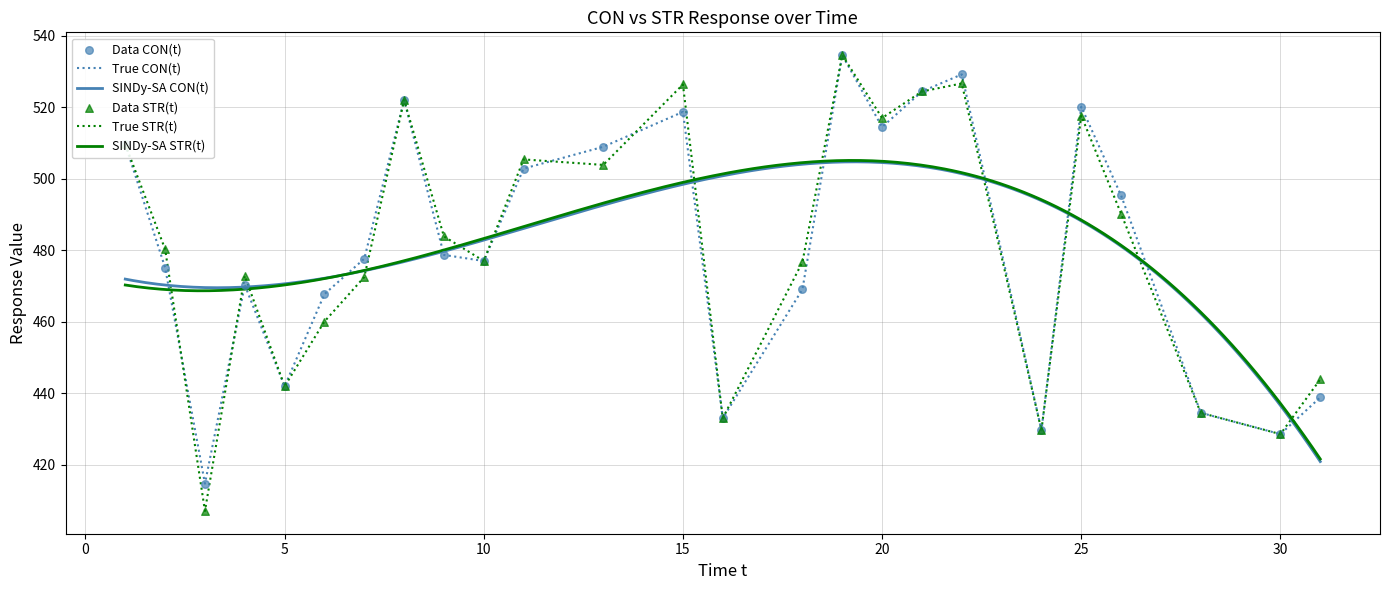

At how many categories does at least one series exceed 496?

10